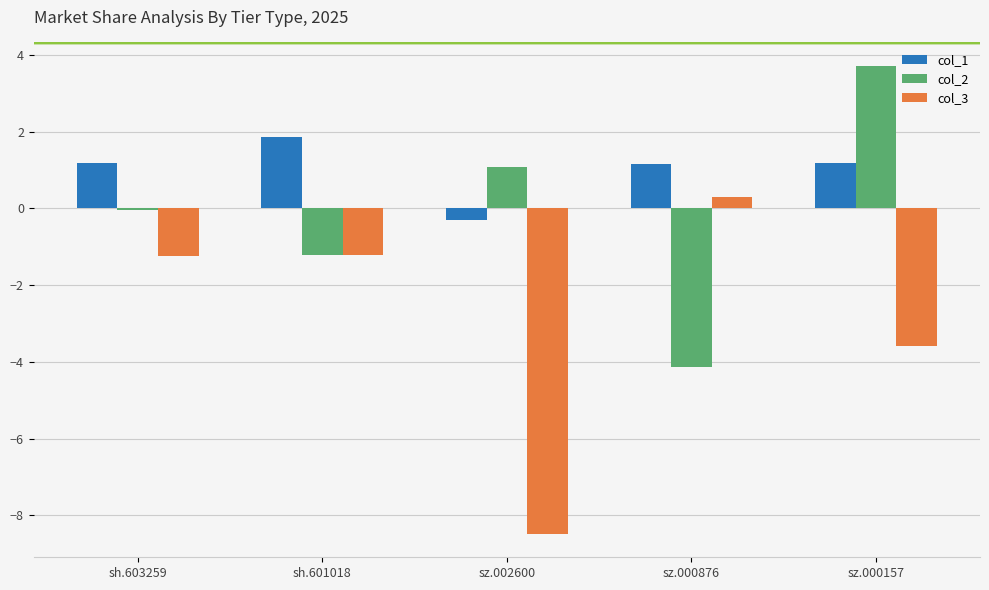

What is the sum of all col_2 values?

-0.6